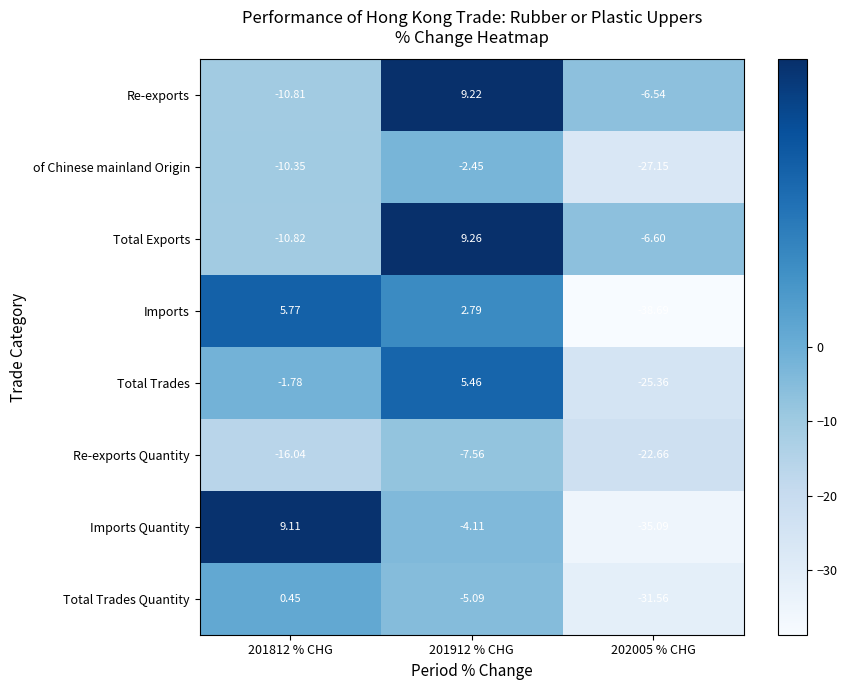

Rank the series by their maximum value, from highest to lowest.

Total Exports, Re-exports, Imports Quantity, Imports, Total Trades, Total Trades Quantity, of Chinese mainland Origin, Re-exports Quantity